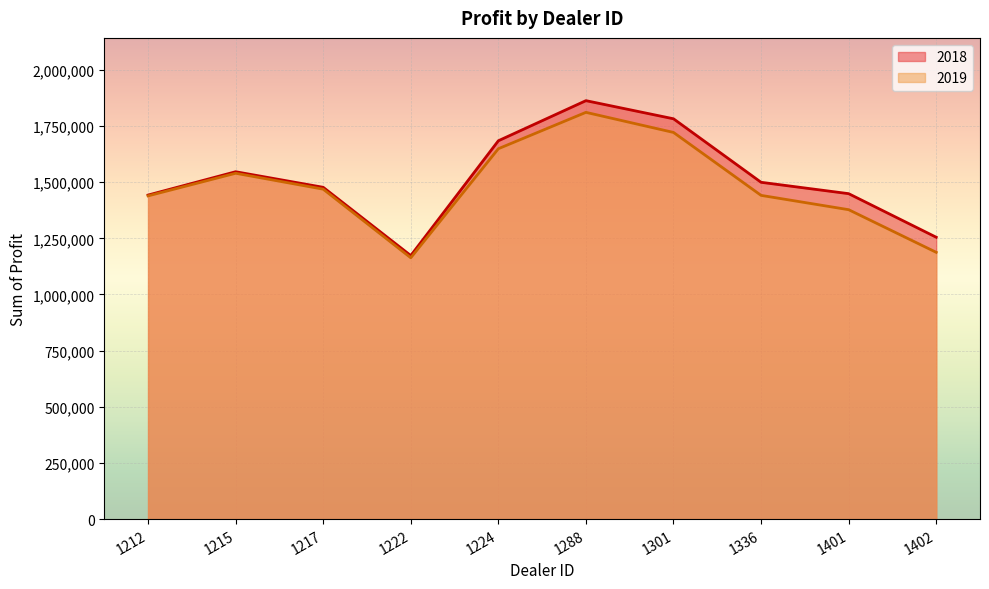

Rank the series by their maximum value, from lowest to highest.

2019, 2018